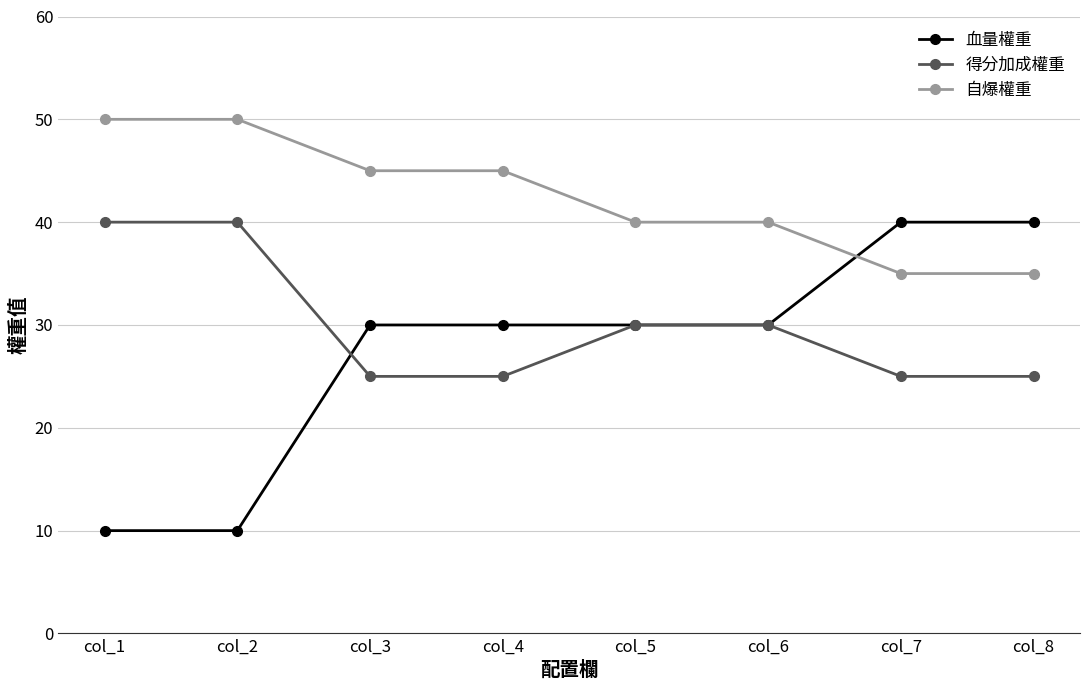

Reading left to right, list all the values displayed in this chart.

血量權重: 10	10	30	30	30	30	40	40
得分加成權重: 40	40	25	25	30	30	25	25
自爆權重: 50	50	45	45	40	40	35	35